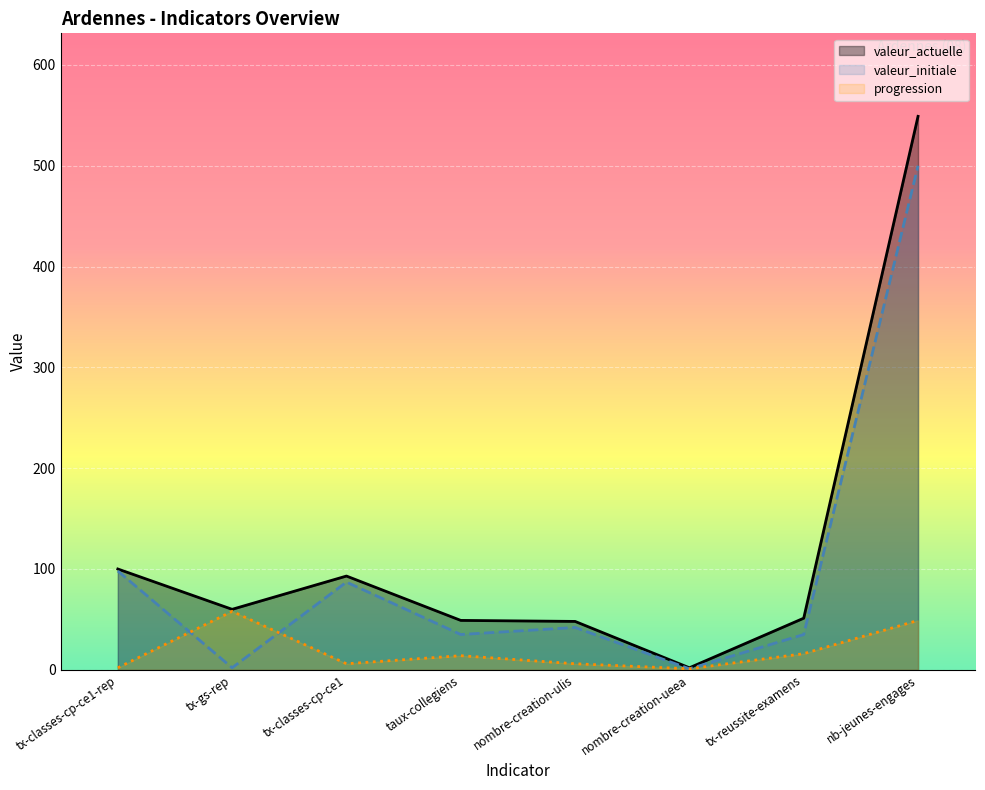

Which series has the largest total across all categories?

valeur_actuelle